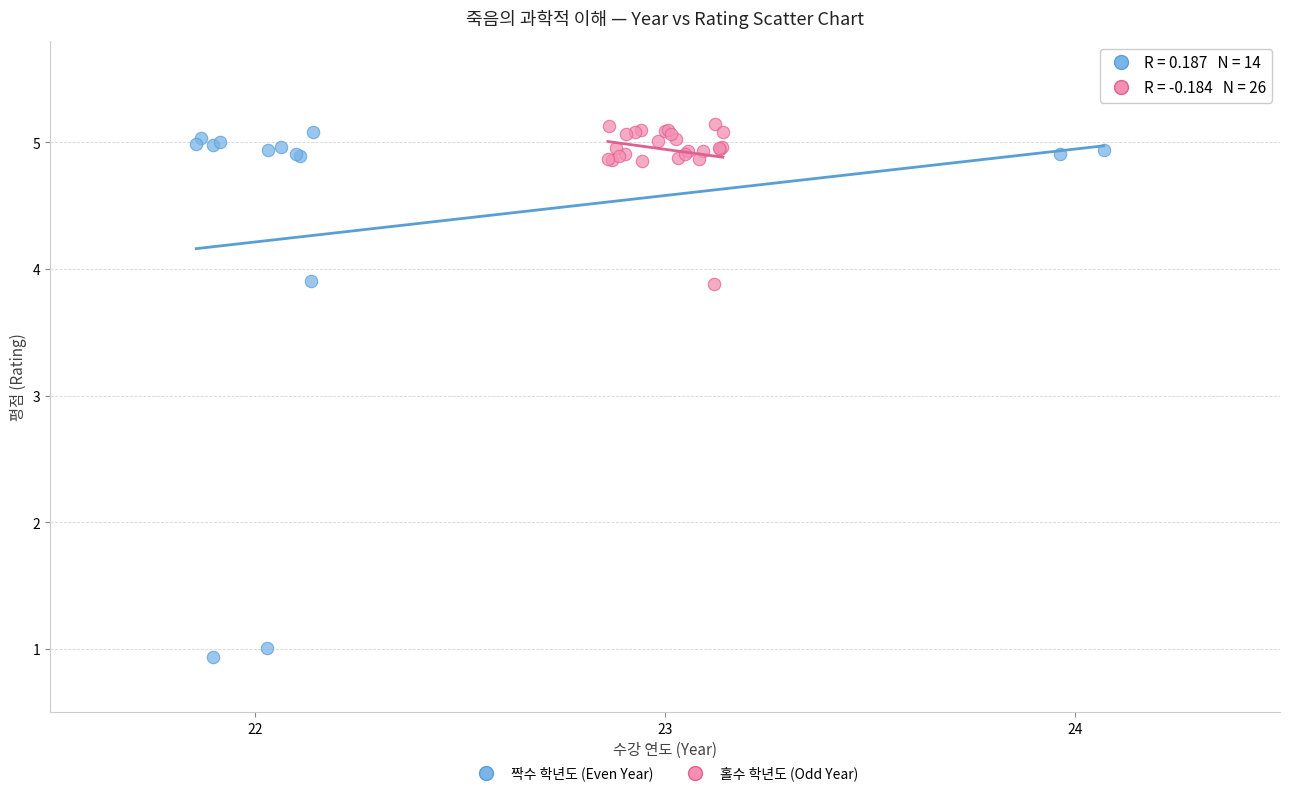

Which series has the largest Y range (max minus min)?

짝수 학년도 (Even Year)